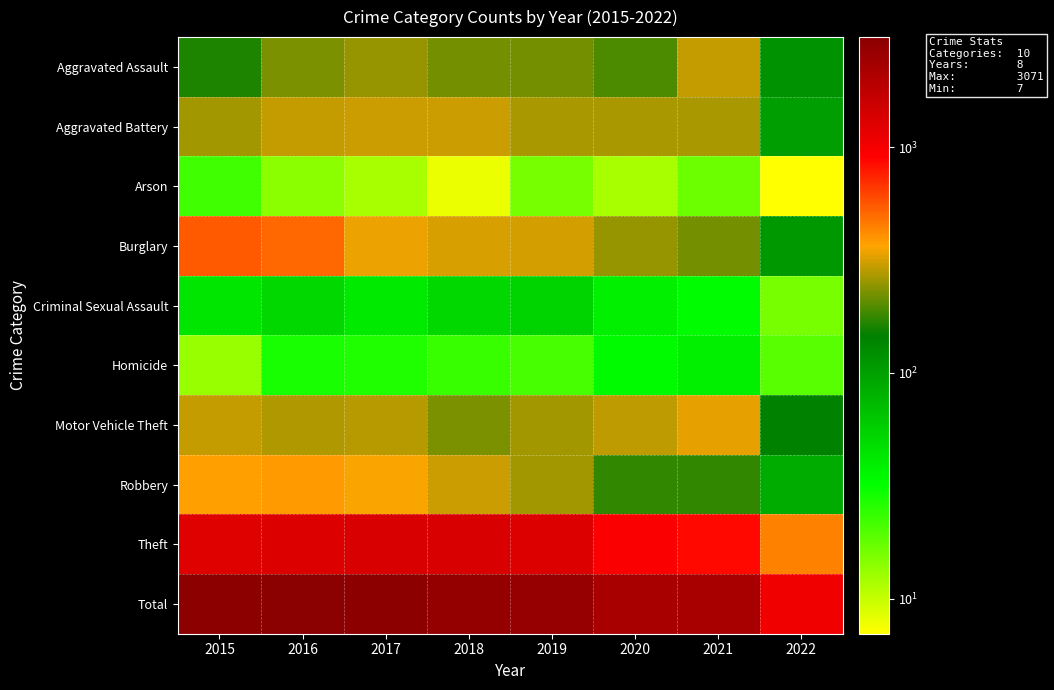

Which category has the lowest value across all series?

2022